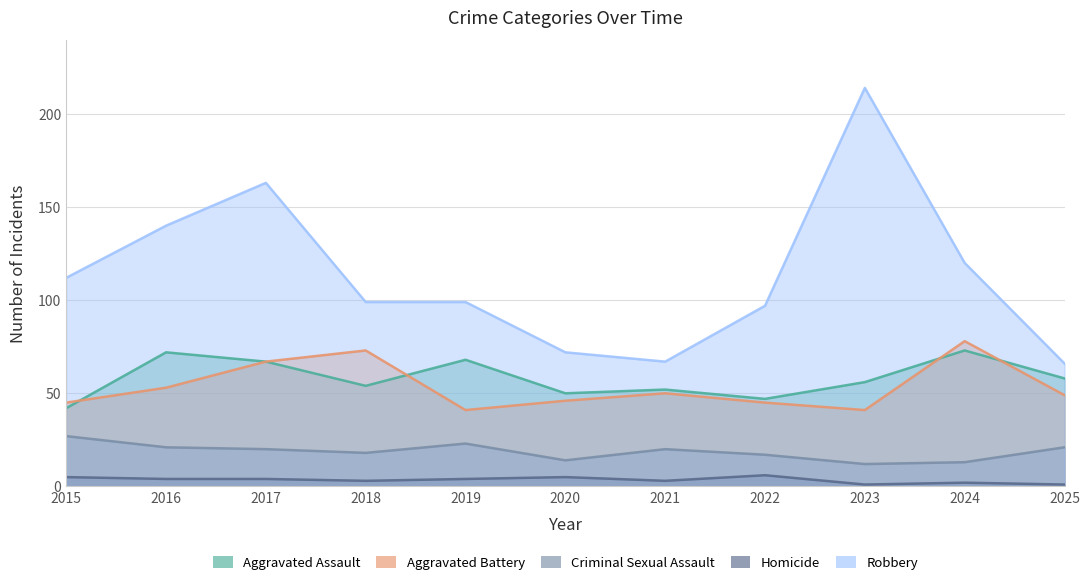

True or false: Aggravated Assault has more than 0 points higher than both neighbors.

True